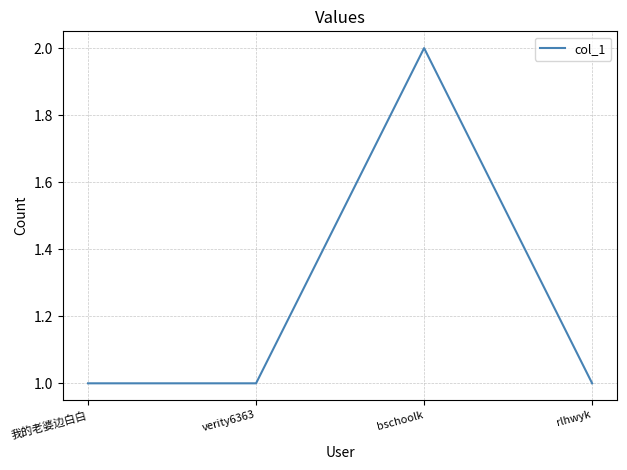

What is the difference between the maximum and minimum values?

1